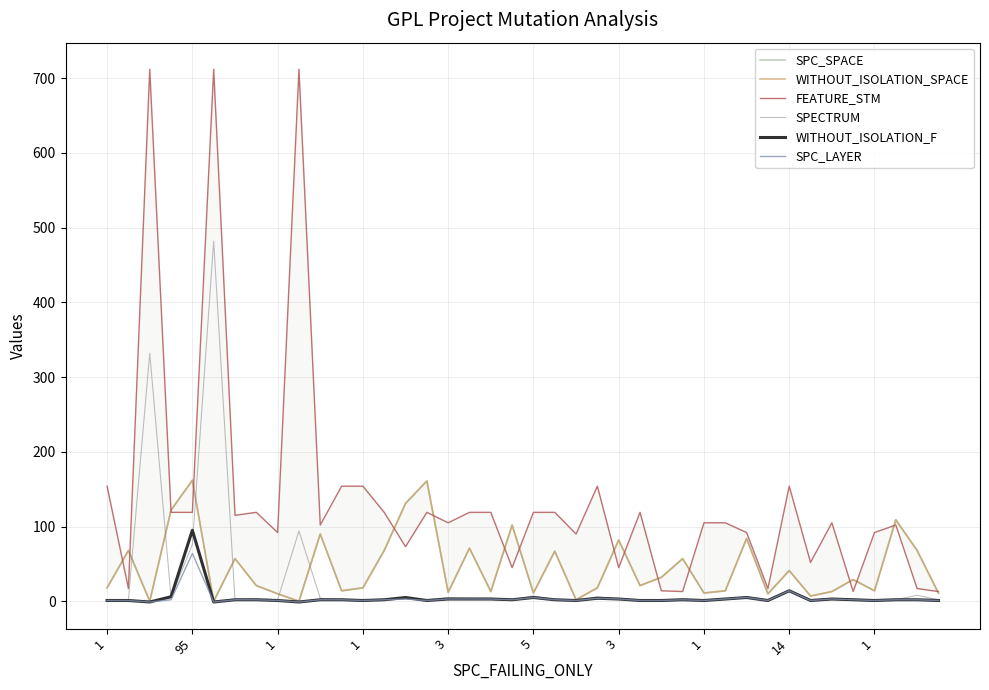

At how many categories does at least one series exceed 146?

10